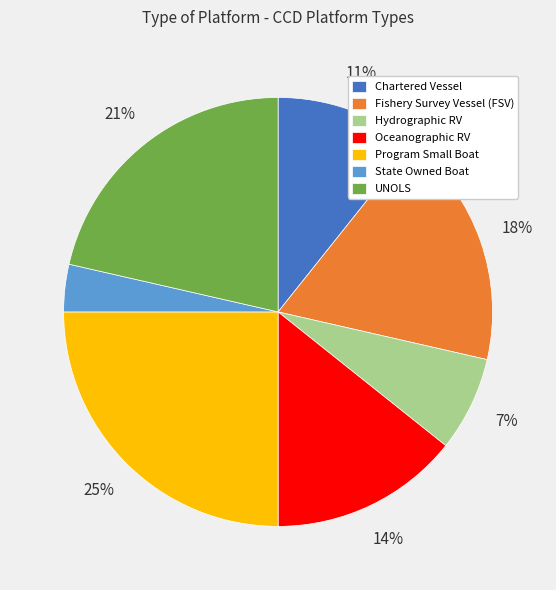

Combined, do Fishery Survey Vessel (FSV) and Hydrographic RV account for over 50%?

No